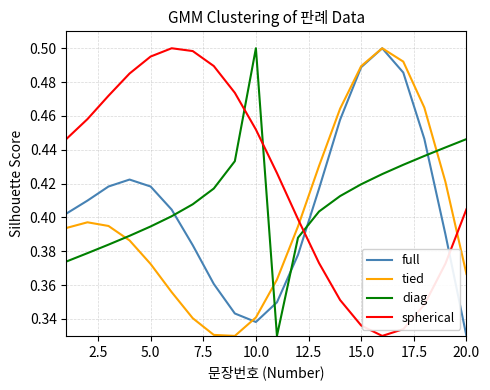

Rank the series by their average value, from lowest to highest.

tied, full, diag, spherical